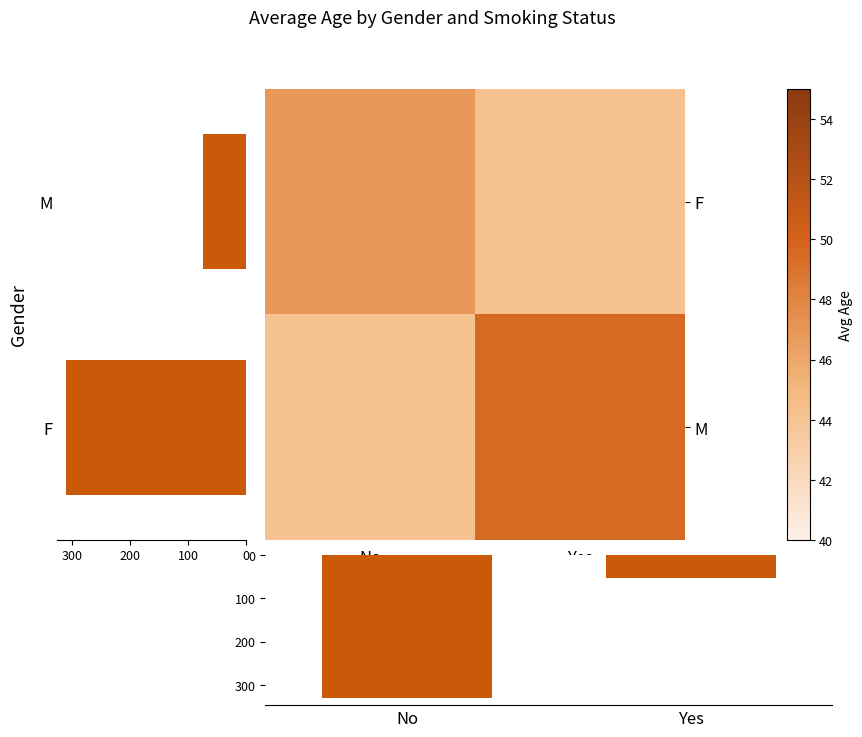

Count the Smoking count values in the range 54 to 330.

2